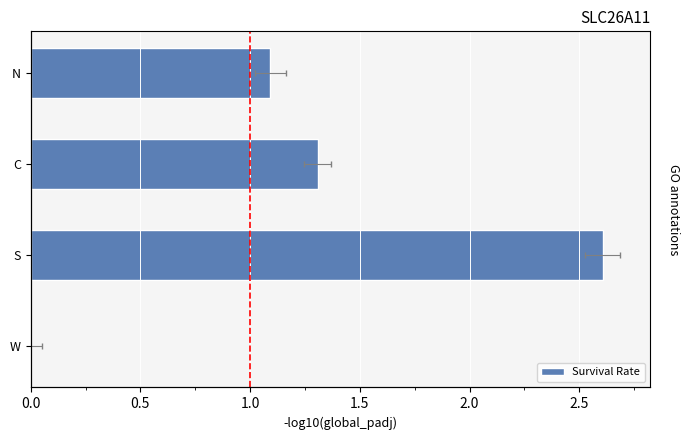

What is the greatest value displayed?

2.6